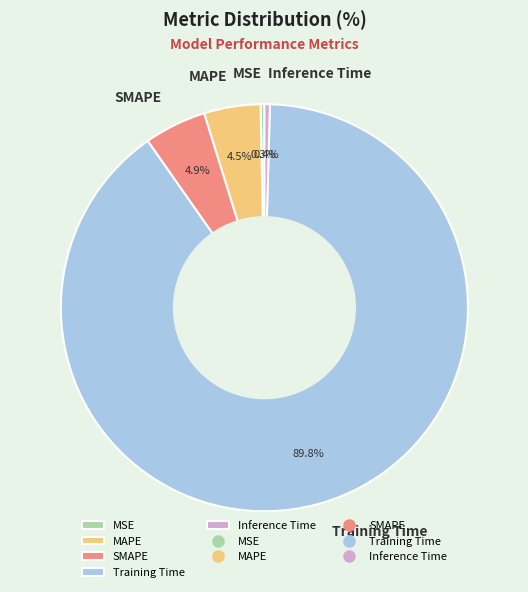

Which has a higher value, SMAPE or MSE?

SMAPE